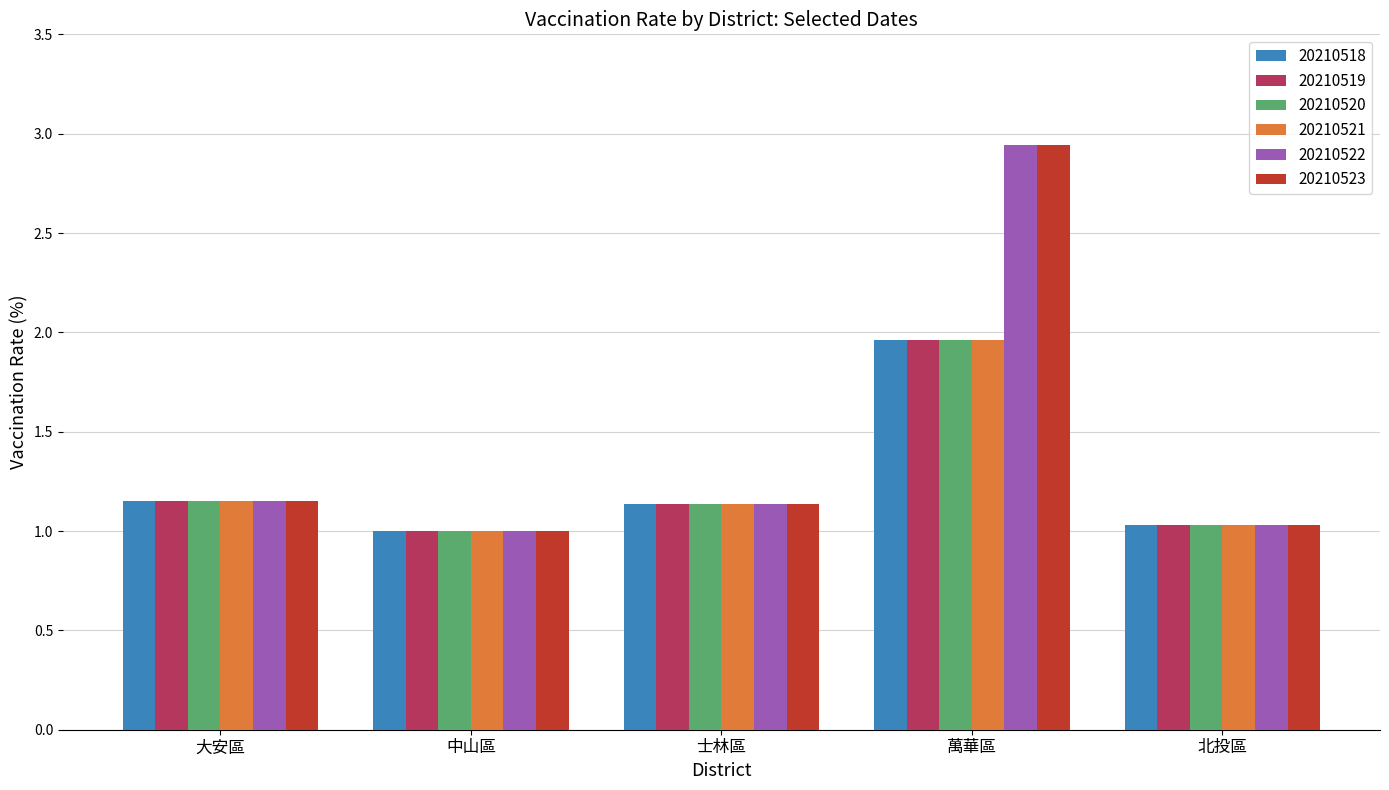

Is the value of 20210519 at 士林區 greater than the value of 20210522 at 北投區?

Yes